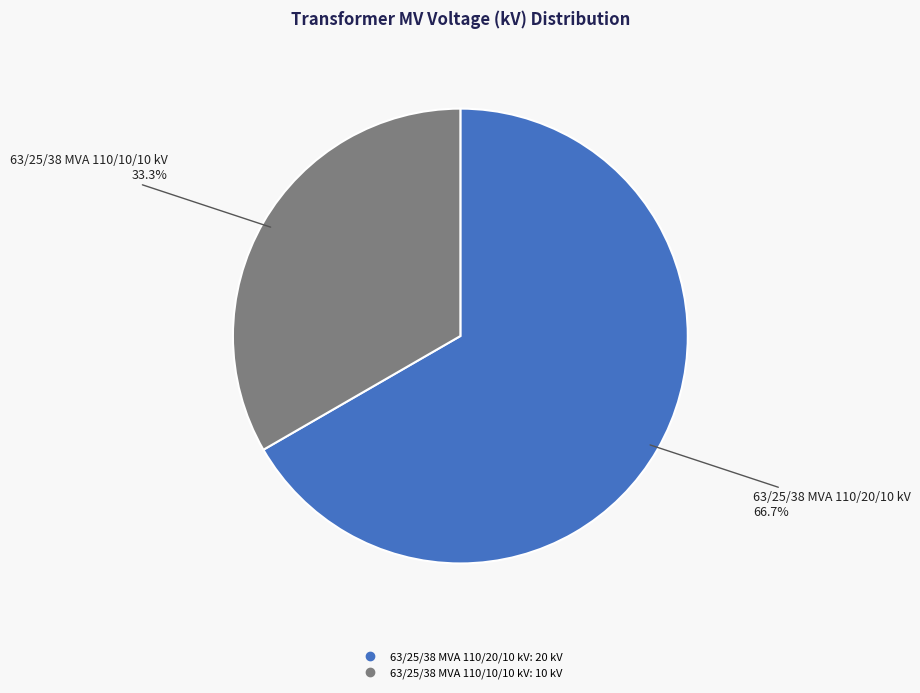

Is it true that 63/25/38 MVA 110/10/10 kV is 33% of the pie?

True